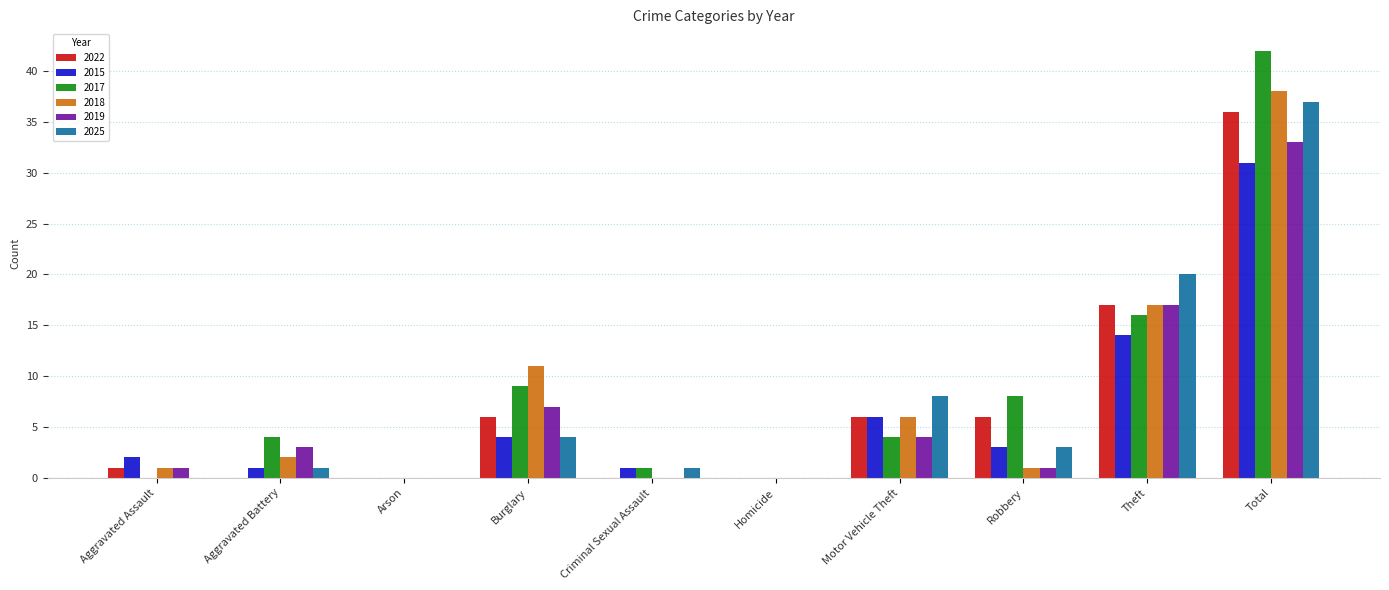

Reading left to right, transcribe all the data shown in this chart.

2022: 1	0	0	6	0	0	6	6	17	36
2015: 2	1	0	4	1	0	6	3	14	31
2017: 0	4	0	9	1	0	4	8	16	42
2018: 1	2	0	11	0	0	6	1	17	38
2019: 1	3	0	7	0	0	4	1	17	33
2025: 0	1	0	4	1	0	8	3	20	37